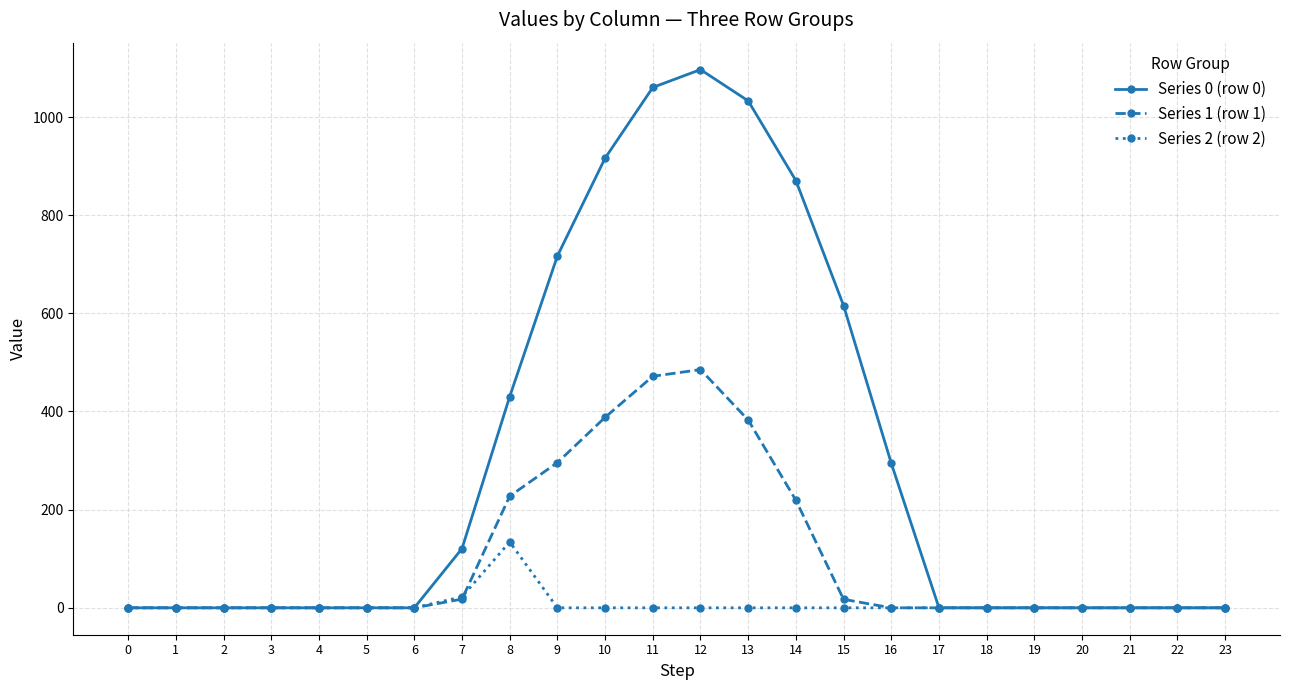

True or false: Series 2 (row 2) has more than 0 points higher than both neighbors.

True